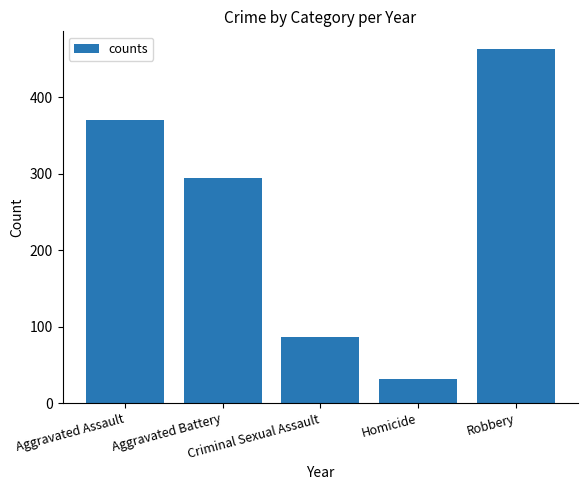

Between Criminal Sexual Assault and Homicide, which is larger?

Criminal Sexual Assault